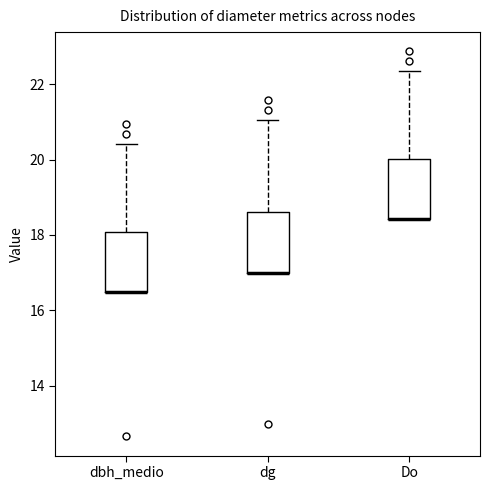

Reading left to right, transcribe this box plot: for each box, give where its median line is, the range the box spans, and where its two whiskers end, as read against the y-axis. The values are not printed on the chart, so give them approximately, as read against the axis.

dbh_medio: median 16.4 (drawn on the box's lower edge), box 16.4 to 18.0, whiskers 16.4 to 20.4
dg: median 17.0 (drawn on the box's lower edge), box 17.0 to 18.6, whiskers 17.0 to 21.0
Do: median 18.4 (drawn on the box's lower edge), box 18.4 to 20.0, whiskers 18.4 to 22.4